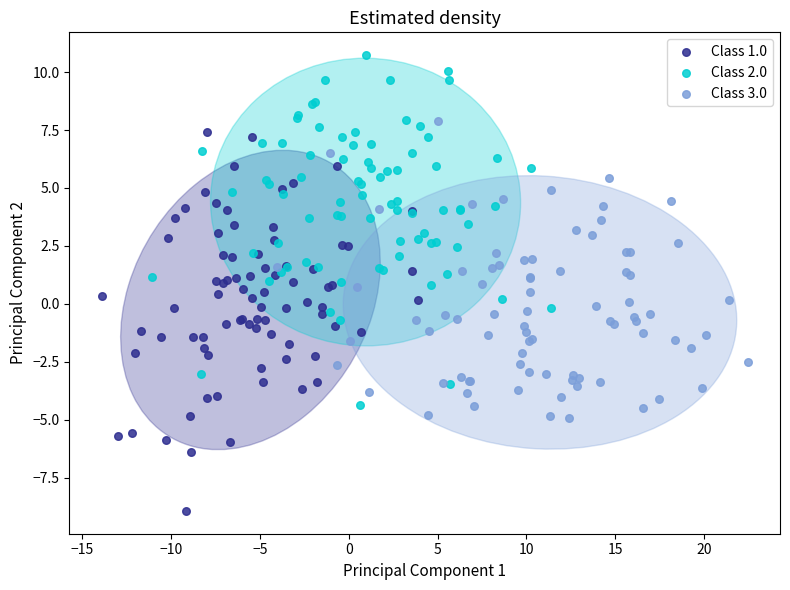

Which series reaches the minimum Y coordinate?

Class 1.0